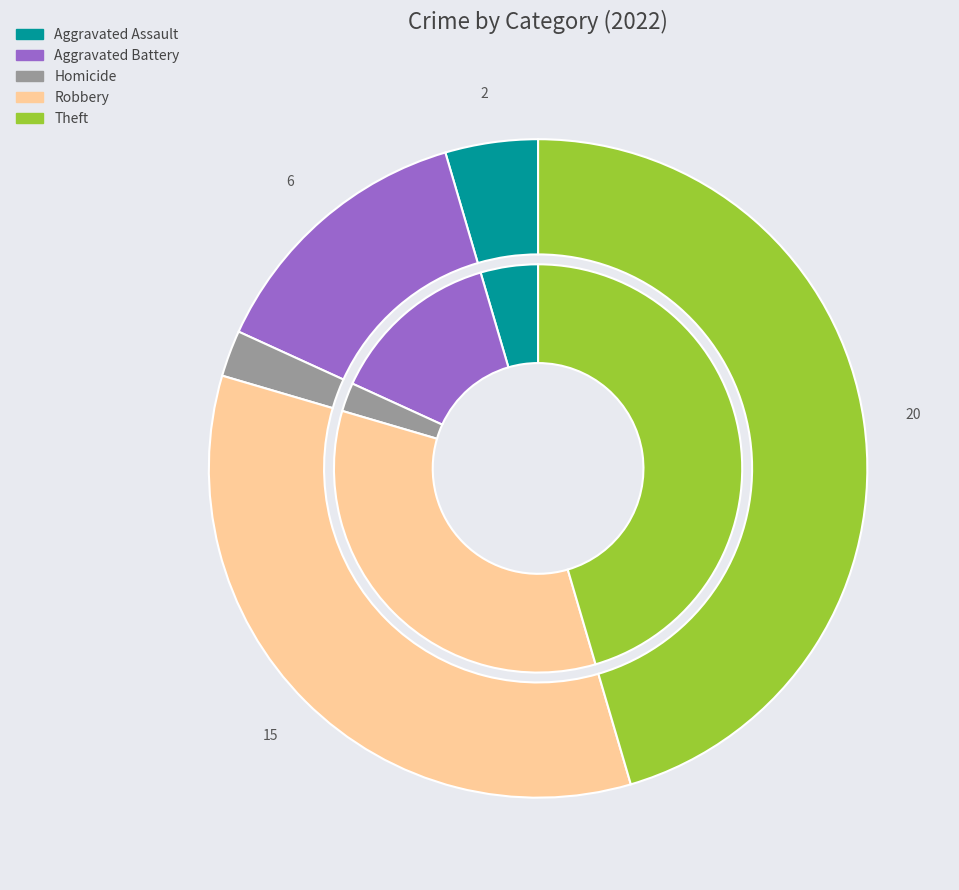

To the nearest percent, what portion does Theft represent?

45%